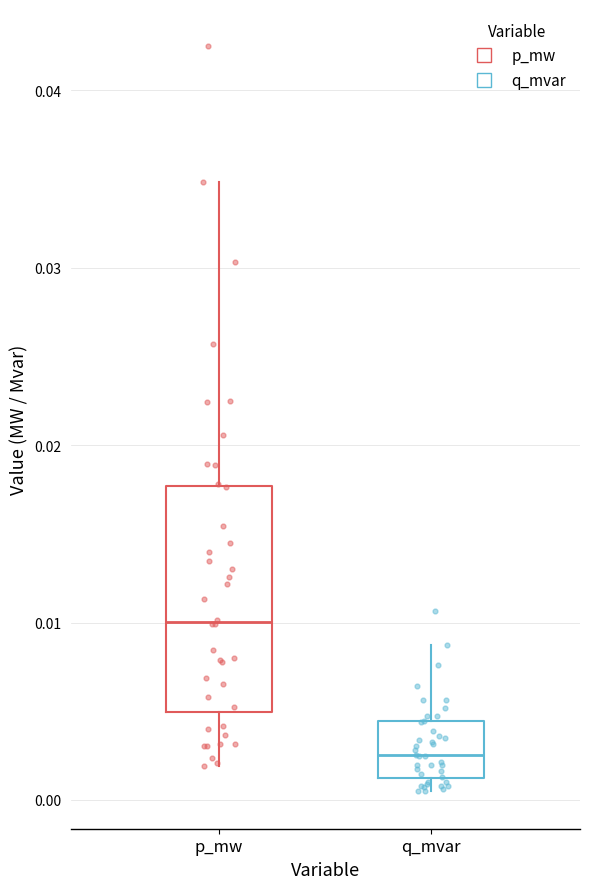

Reading left to right, transcribe this box plot: for each box, give where its median line is, the range the box spans, and where its two whiskers end, as read against the y-axis. The values are not printed on the chart, so give them approximately, as read against the axis.

p_mw: median 0.010, box 0.005 to 0.018, whiskers 0.002 to 0.035
q_mvar: median 0.003, box 0.001 to 0.004, whiskers 0.000 to 0.009